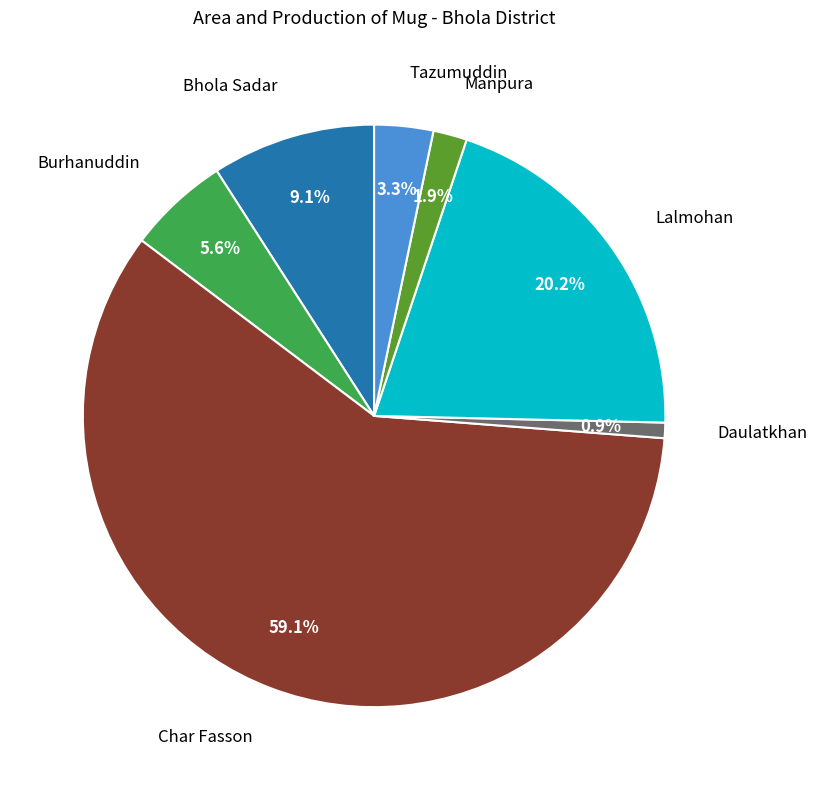

Is there a majority slice in this chart?

Yes